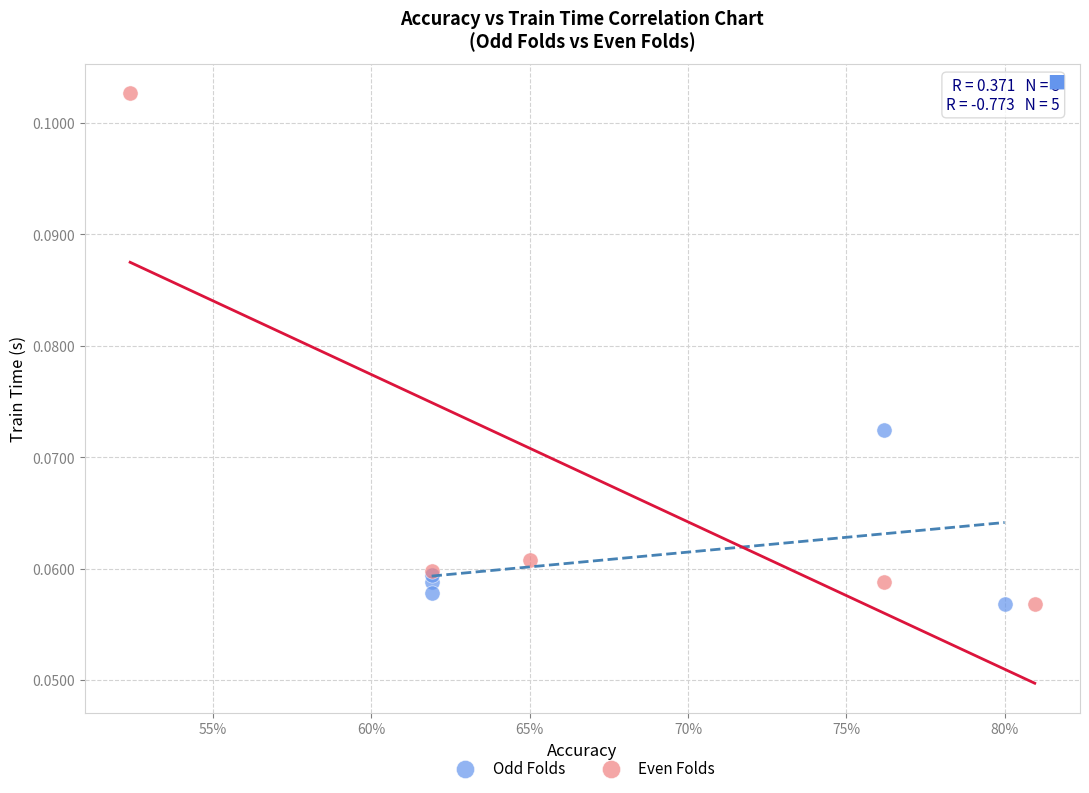

Which series has the largest Y range (max minus min)?

Even Folds